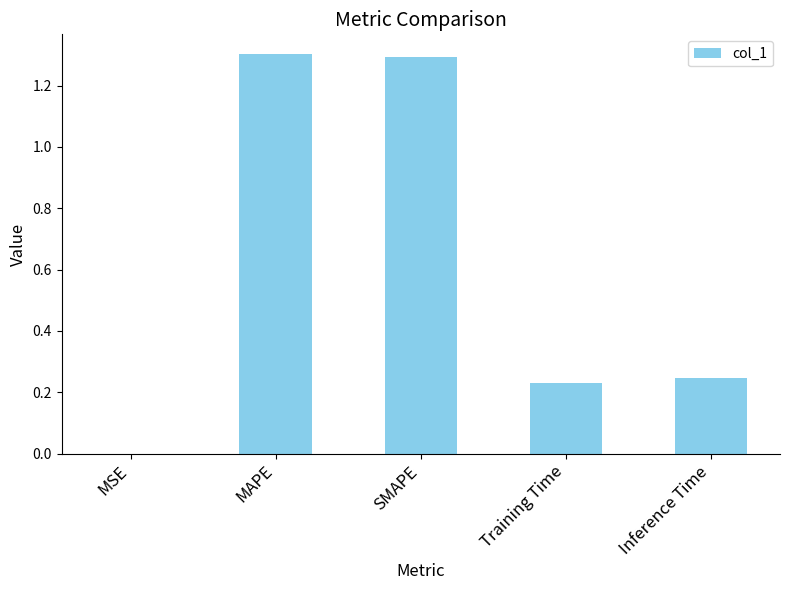

What is the sum of all values?

3.1